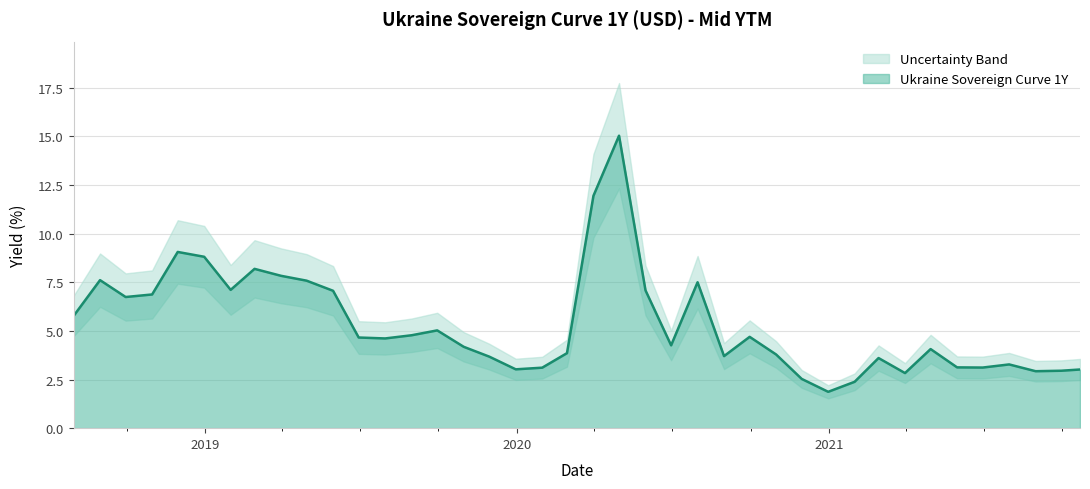

What is the difference between the values at 2021-04-30 and 2020-02-29?

0.2